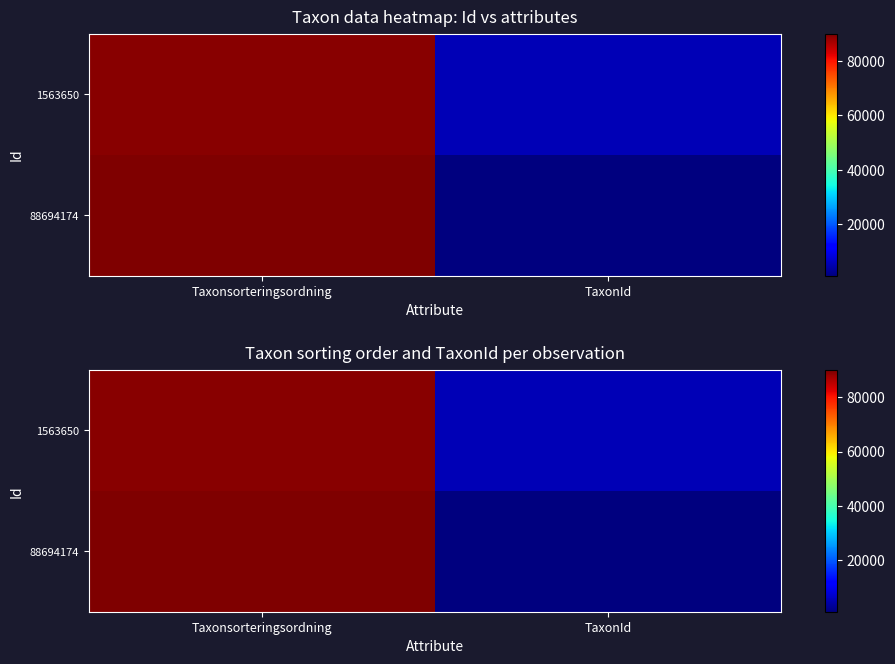

Is it true that 88694174 equals 1212 at TaxonId?

False